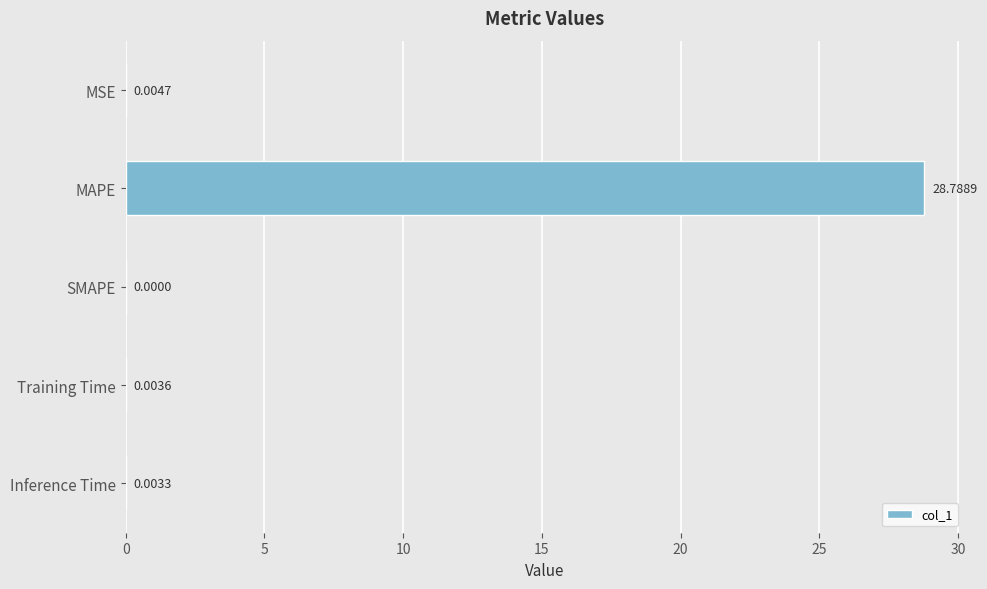

Where is the data nearest to the value 14?

MSE